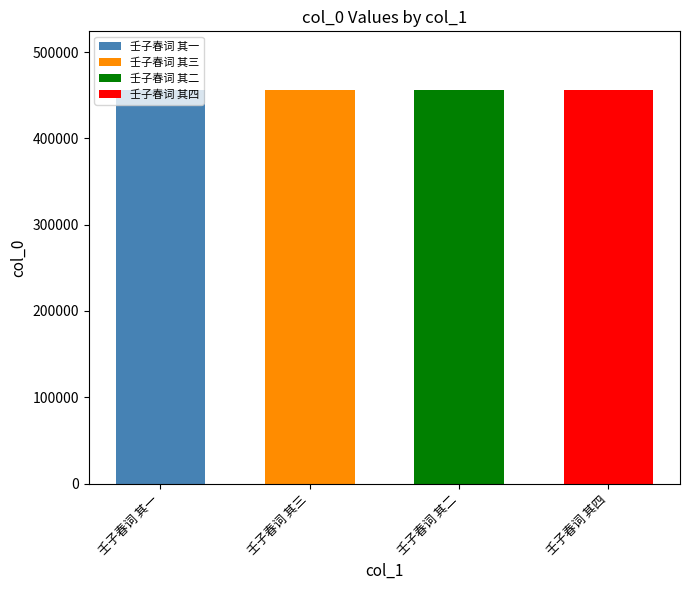

Rank the categories by value from highest to lowest.

壬子春词 其四, 壬子春词 其三, 壬子春词 其二, 壬子春词 其一